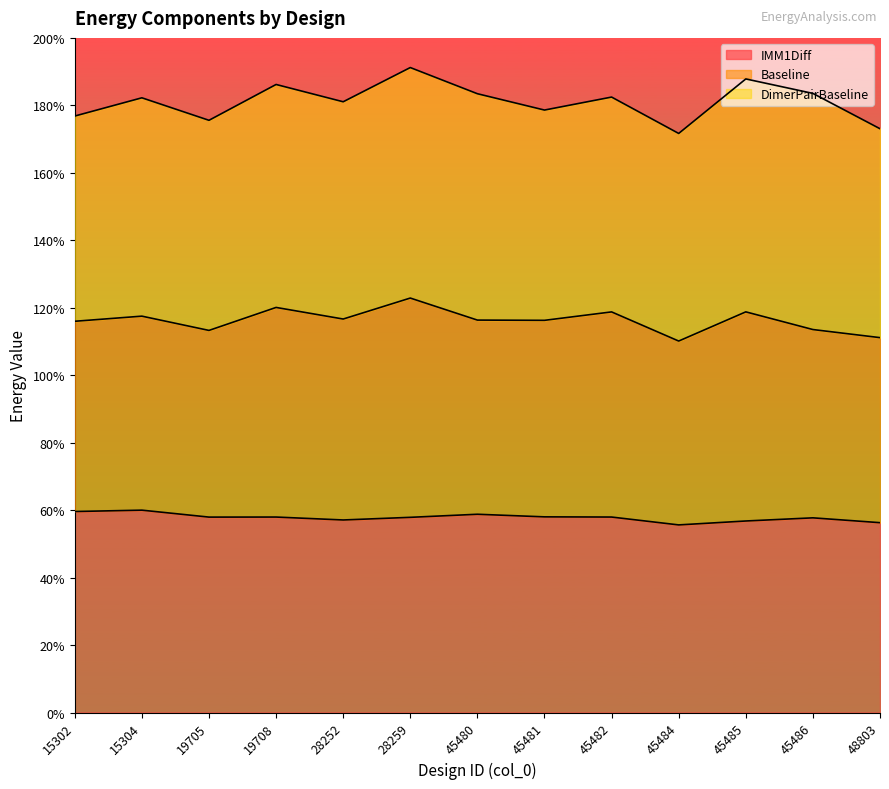

Which category has the lowest value in the IMM1Diff series?

45484